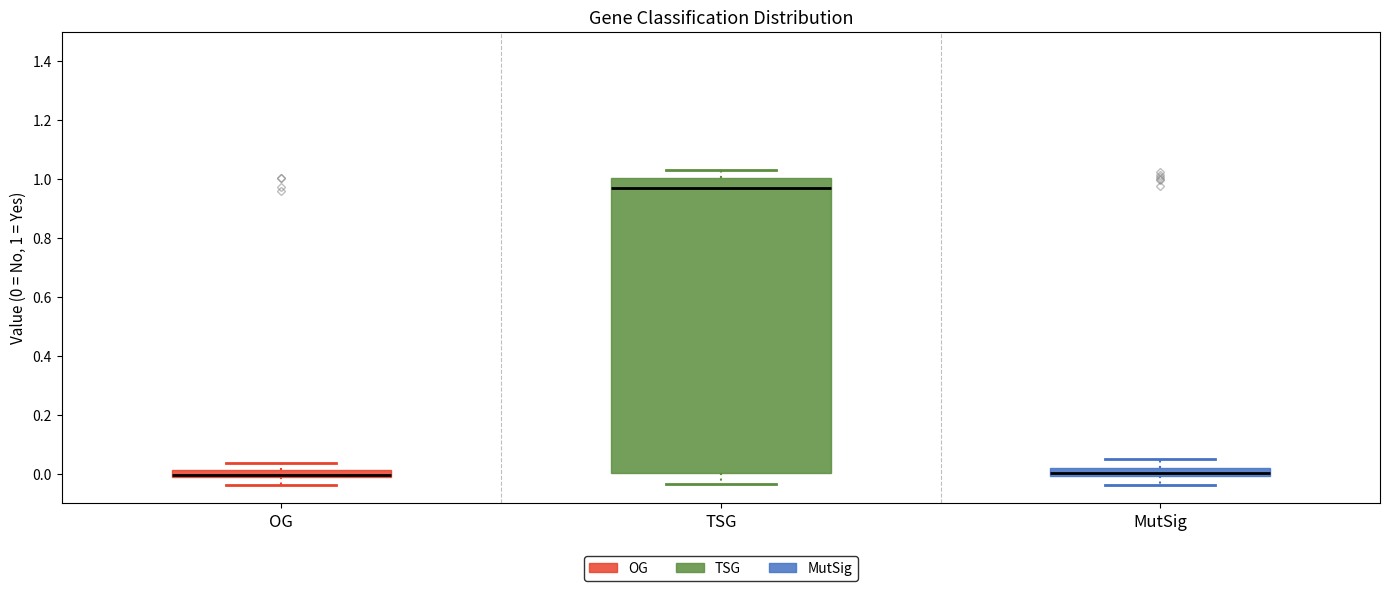

Where does the lower whisker of the box for TSG end on the y-axis? The values are not printed on the chart, so give them approximately, as read against the axis.

-0.04